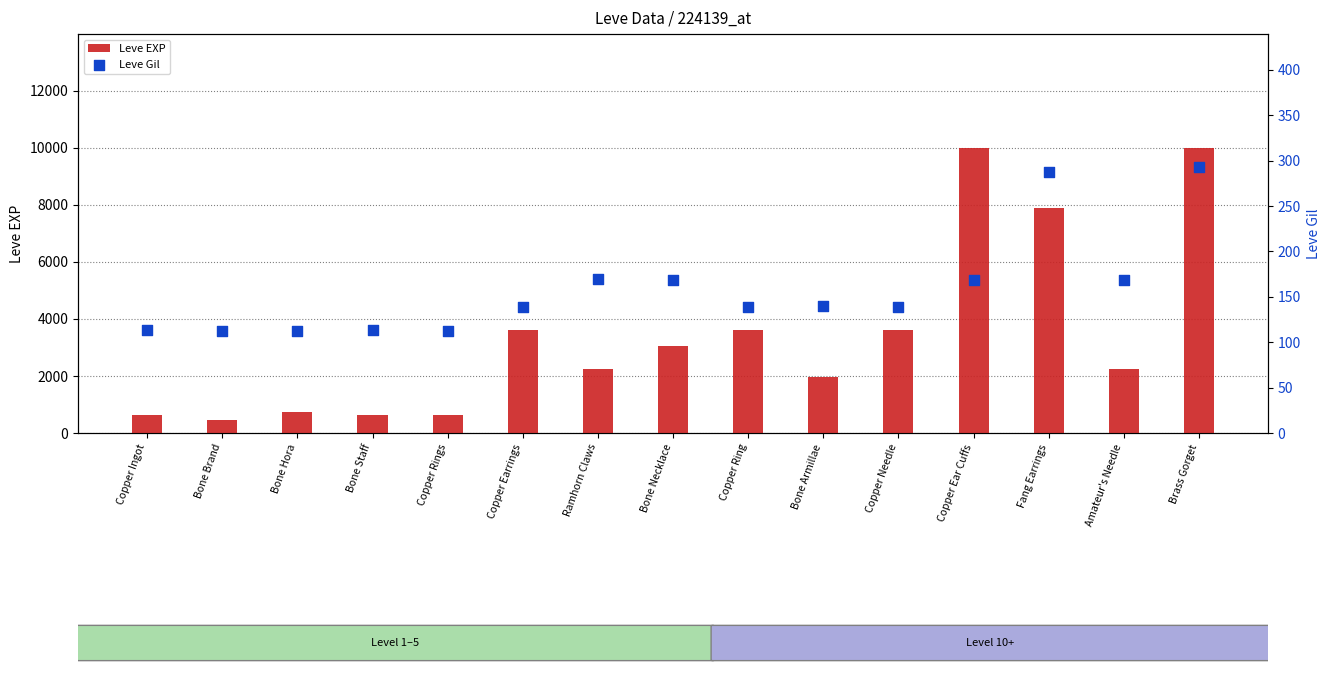

What are all the series names shown in the legend?

Leve EXP, Leve Gil